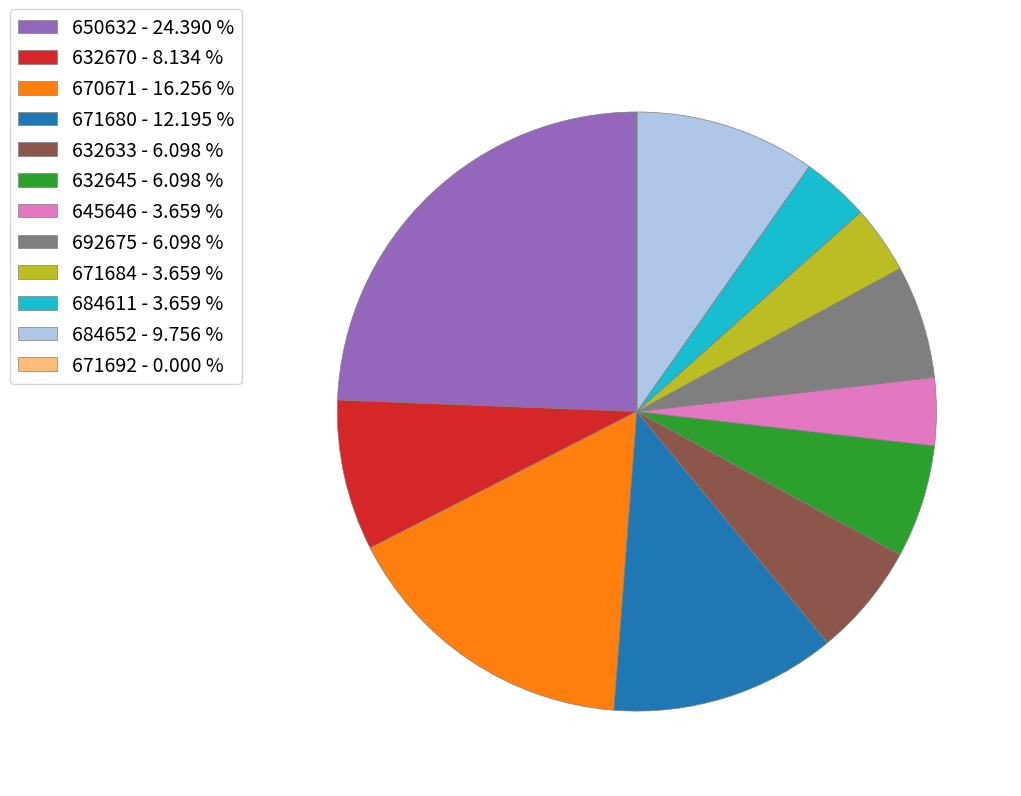

Do 650632 and 632670 together represent more than half of the pie?

No